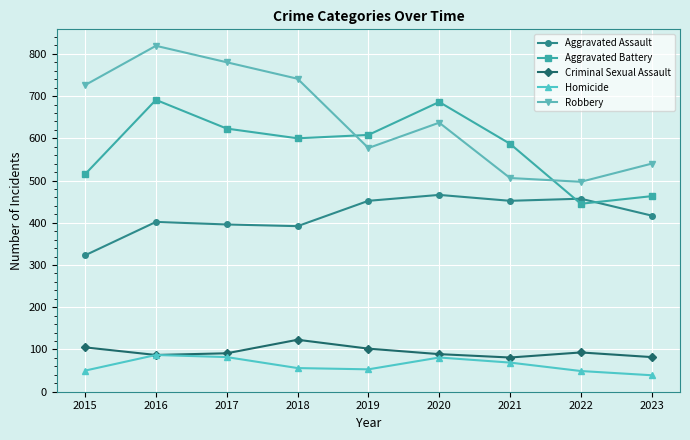

True or false: Aggravated Assault and Robbery intersect in this chart.

False